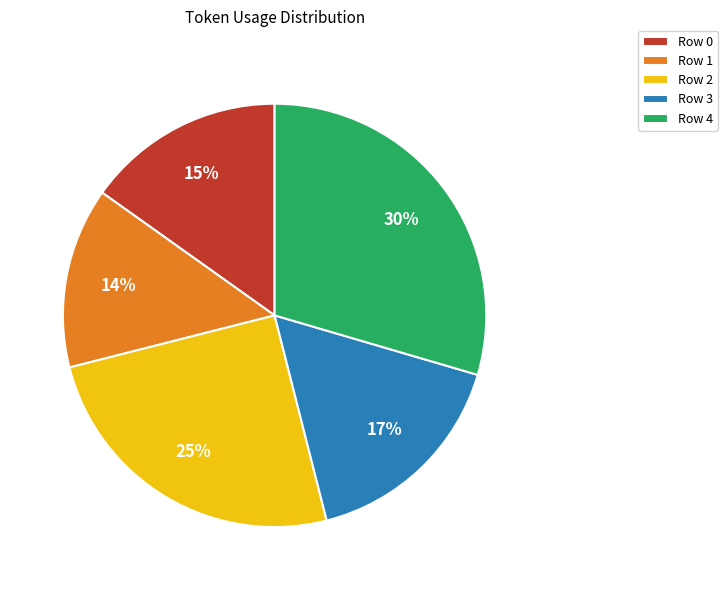

Is the sum of Row 2 and Row 0 greater than half?

No